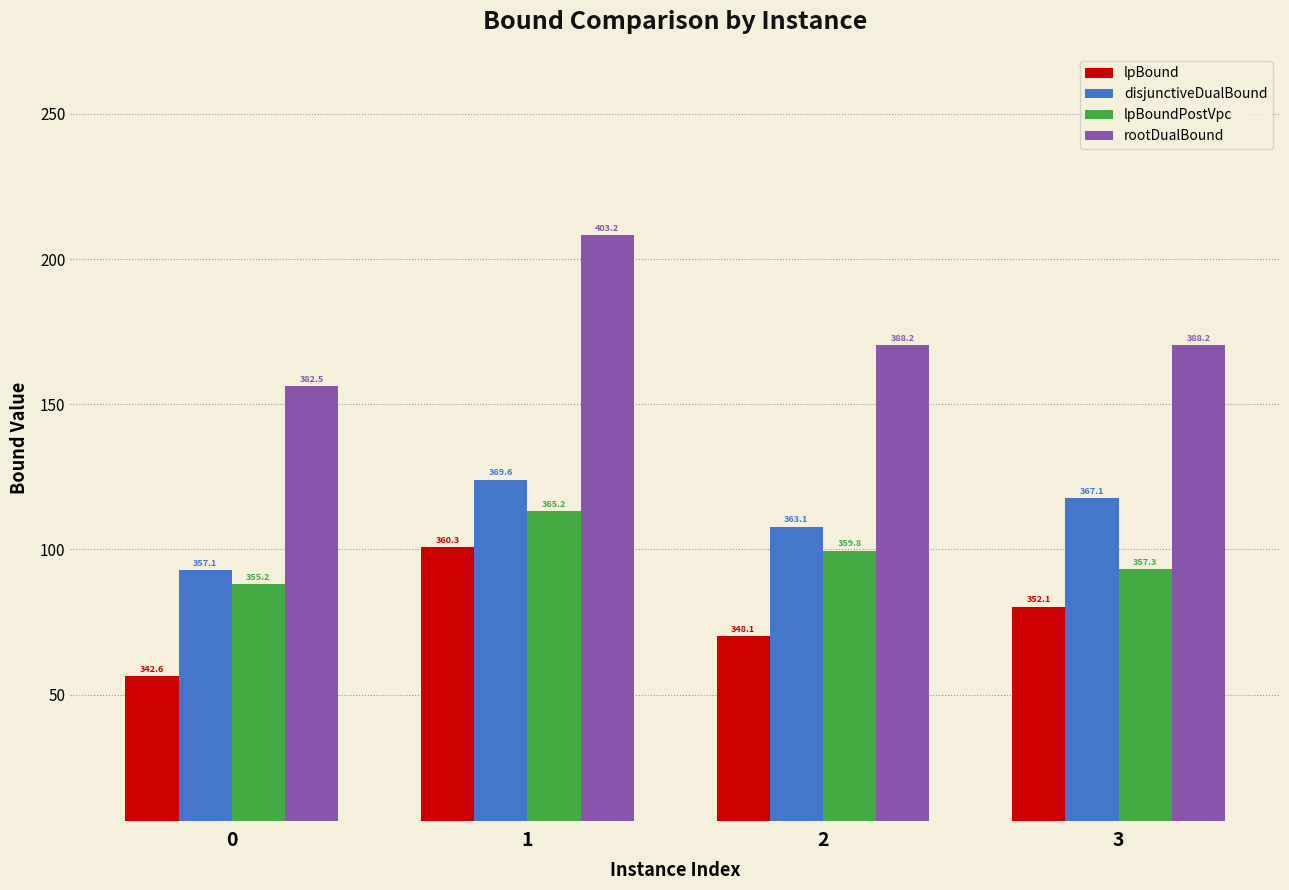

Are the bars horizontal?

No